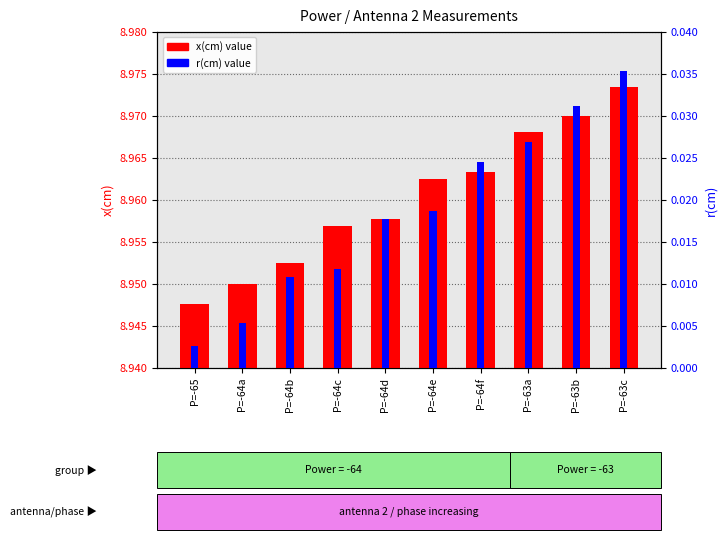

What is the label of the 2nd bar from the right?

P=-63b